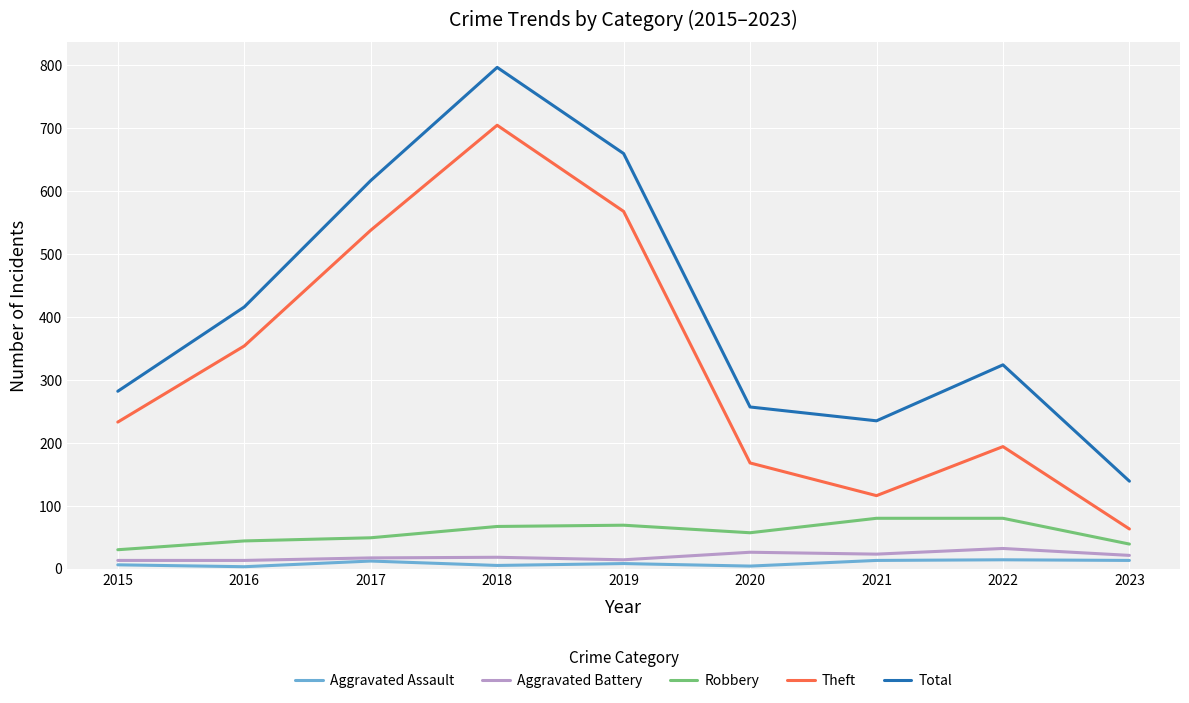

What is the maximum value for Aggravated Assault?

14